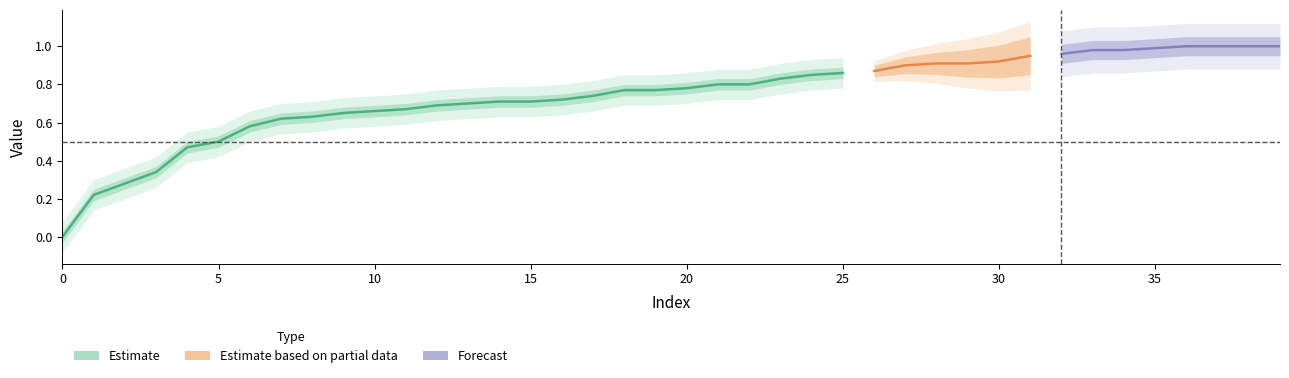

What is the value of the 30th point from the left?

0.9